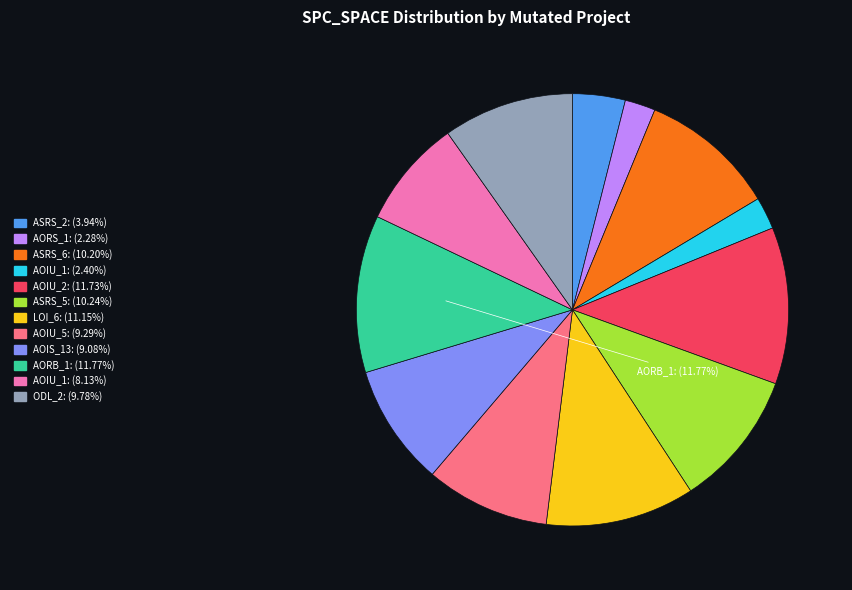

Is there a majority slice in this chart?

No